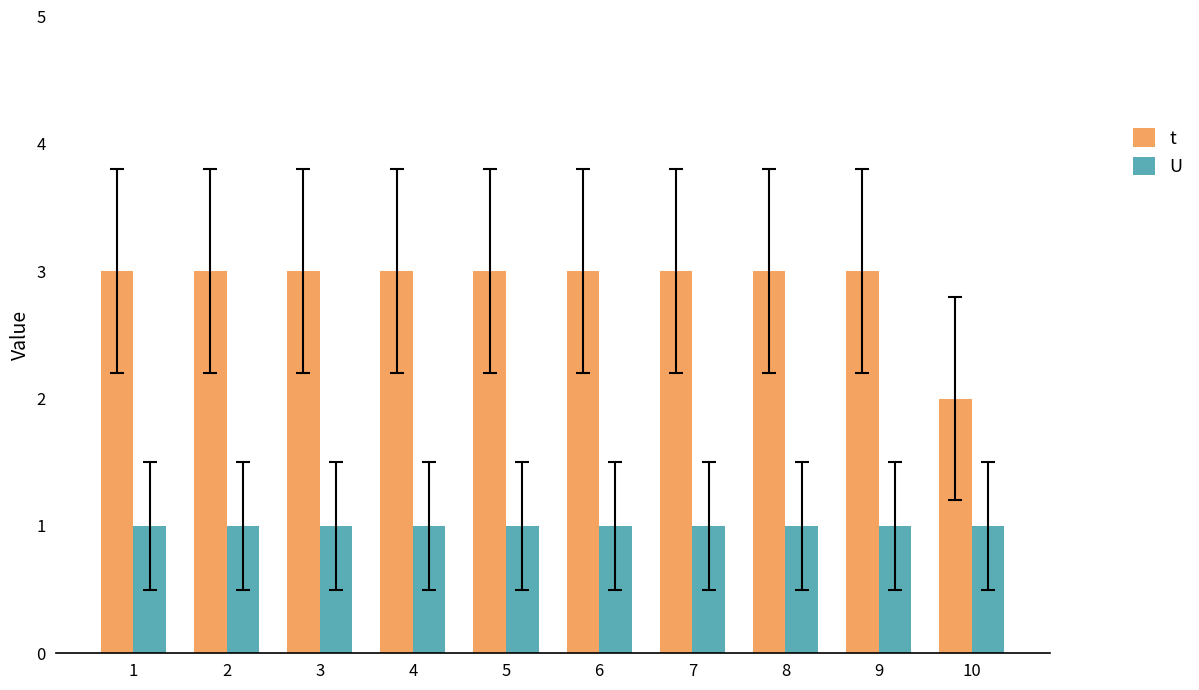

Is it true that t equals 4 at 3?

False